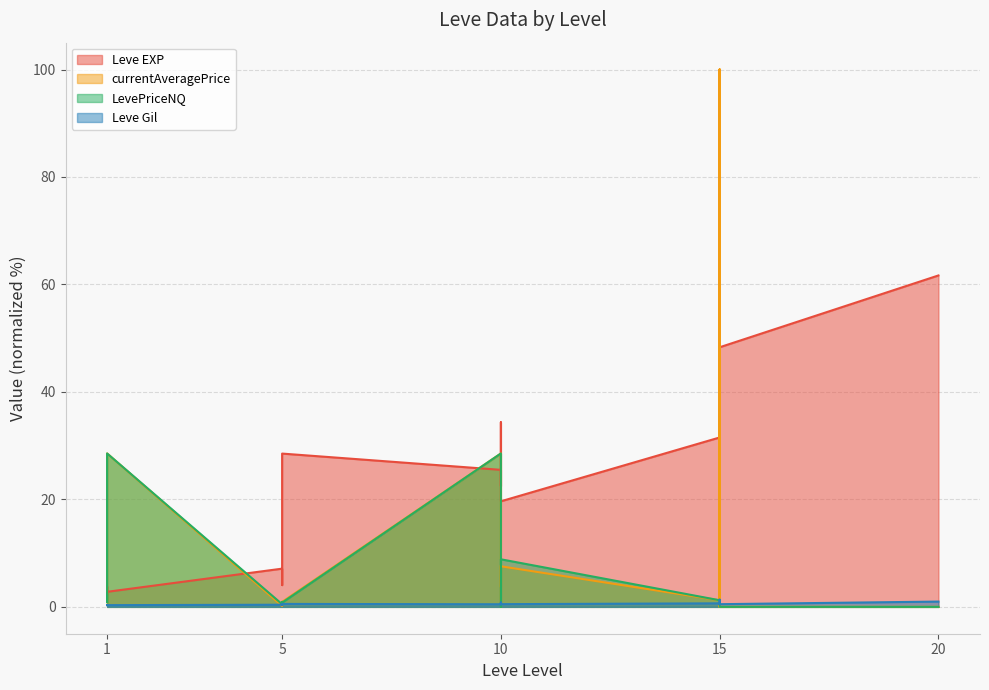

Reading left to right, transcribe all the data shown in this chart.

Leve EXP: 2.3	3.8	2.3	2.8	7.1	4.1	4.1	28.5	25.5	34.4	22.5	25.5	19.6	31.5	65.1	42.6	65.1	48.3	48.3	61.7
Leve Gil: 0.3	0.3	0.3	0.3	0.4	0.5	0.4	0.5	0.5	0.7	0.5	0.8	0.5	0.7	1.3	0.5	0.7	0.5	0.5	1.0
currentAveragePrice: 2.4	0.9	4.4	28.6	0.2	0.9	0.4	0.9	28.6	3.7	7.7	0.8	7.5	1.2	100.0	0.0	100.0	0.0	0.0	0.0
LevePriceNQ: 2.4	0.9	13.1	28.6	0.5	0.9	0.4	0.8	28.6	11.2	0.0	0.8	8.9	1.2	0.0	0.0	0.0	0.0	0.0	0.0